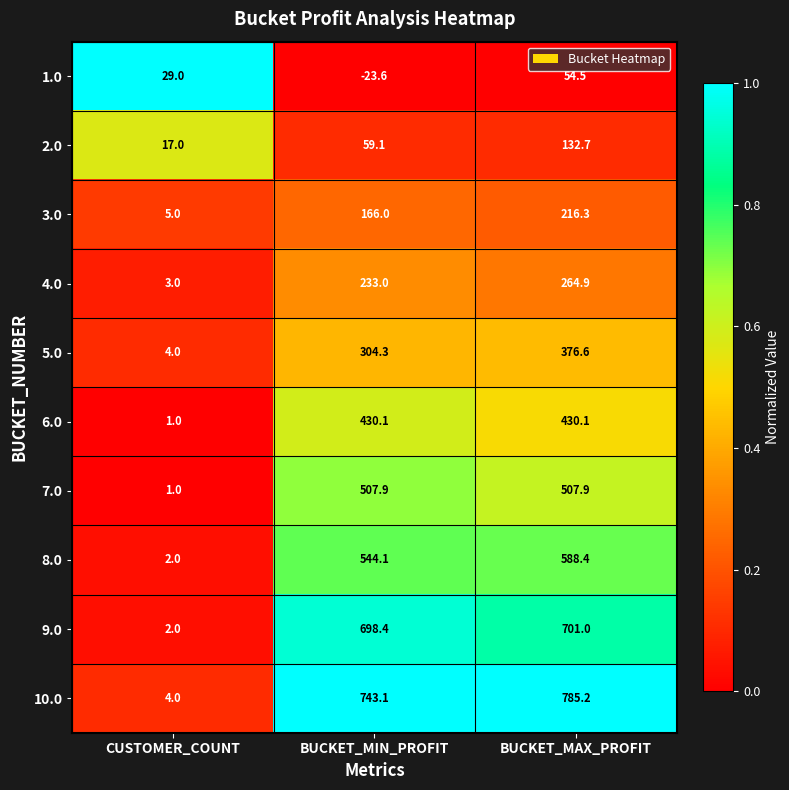

What is the highest value of the 5.0 series?

376.6